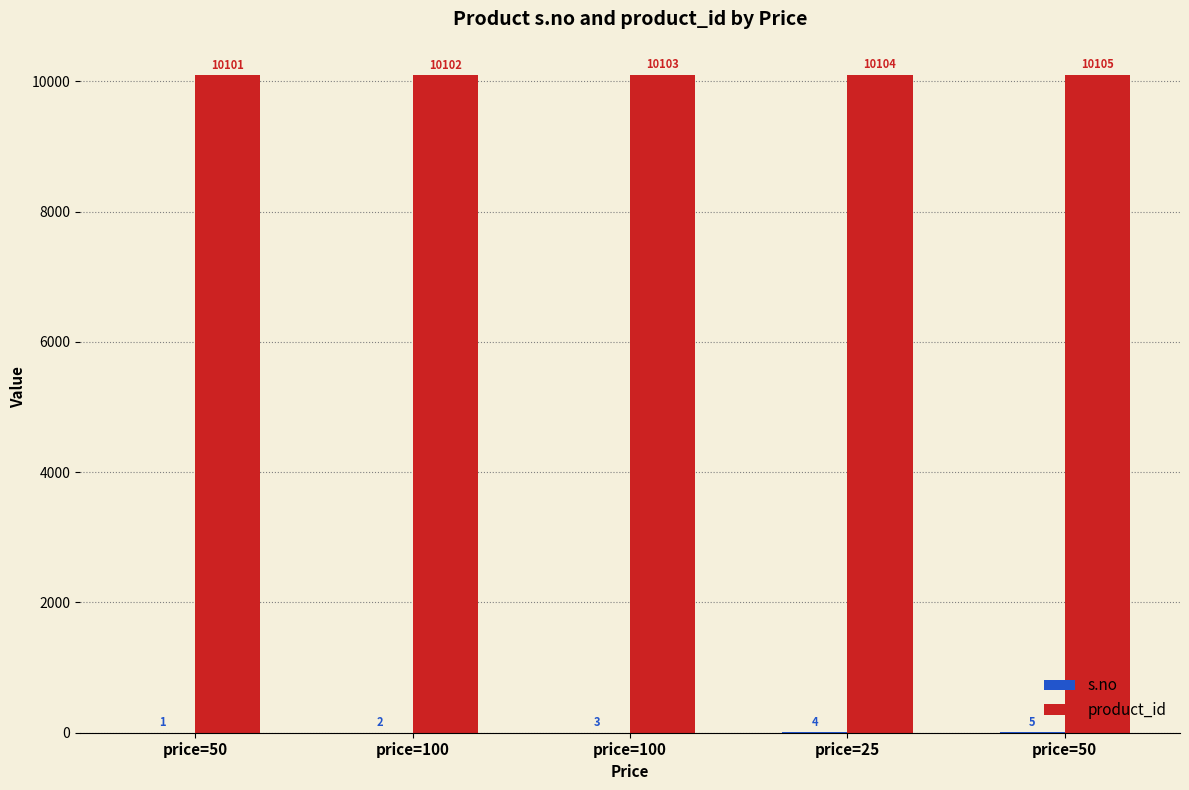

How many groups of bars are there?

5